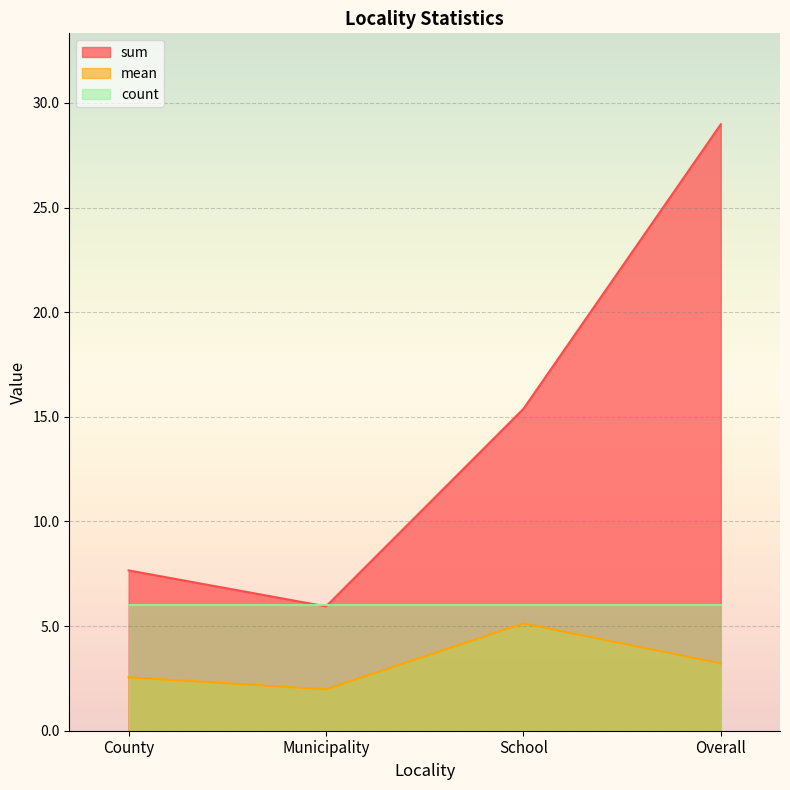

What is the difference between the maximum and minimum values in the mean series?

3.1